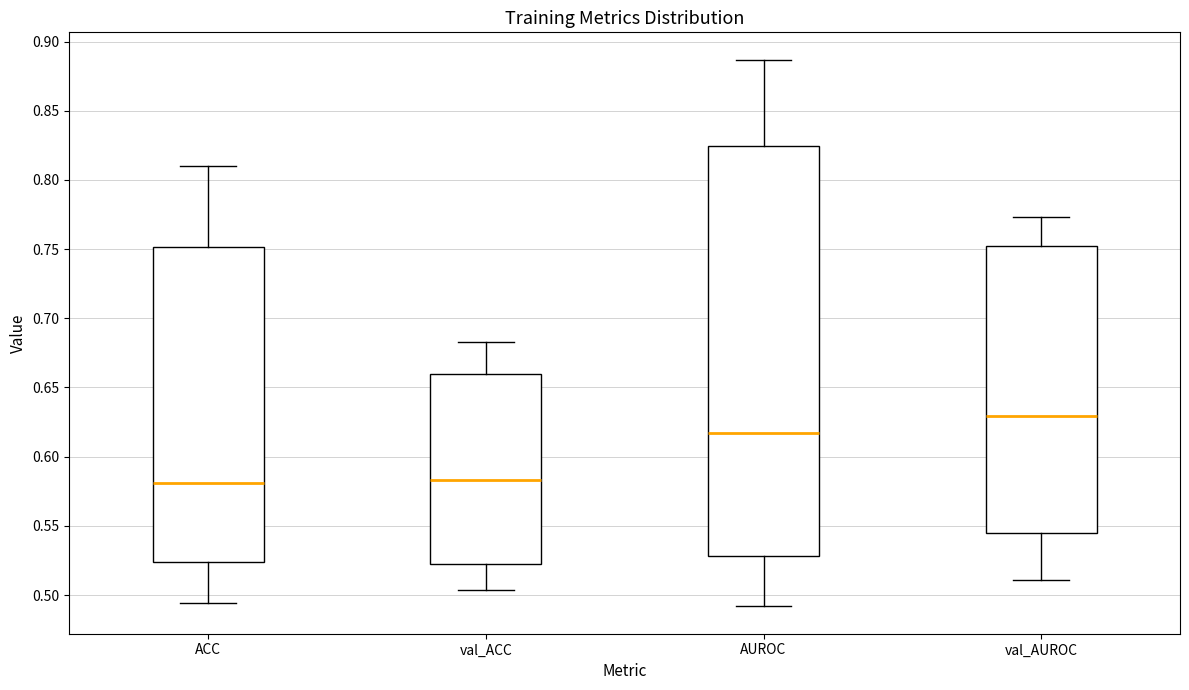

Where is the upper edge of the box for ACC on the y-axis? The values are not printed on the chart, so give them approximately, as read against the axis.

0.750